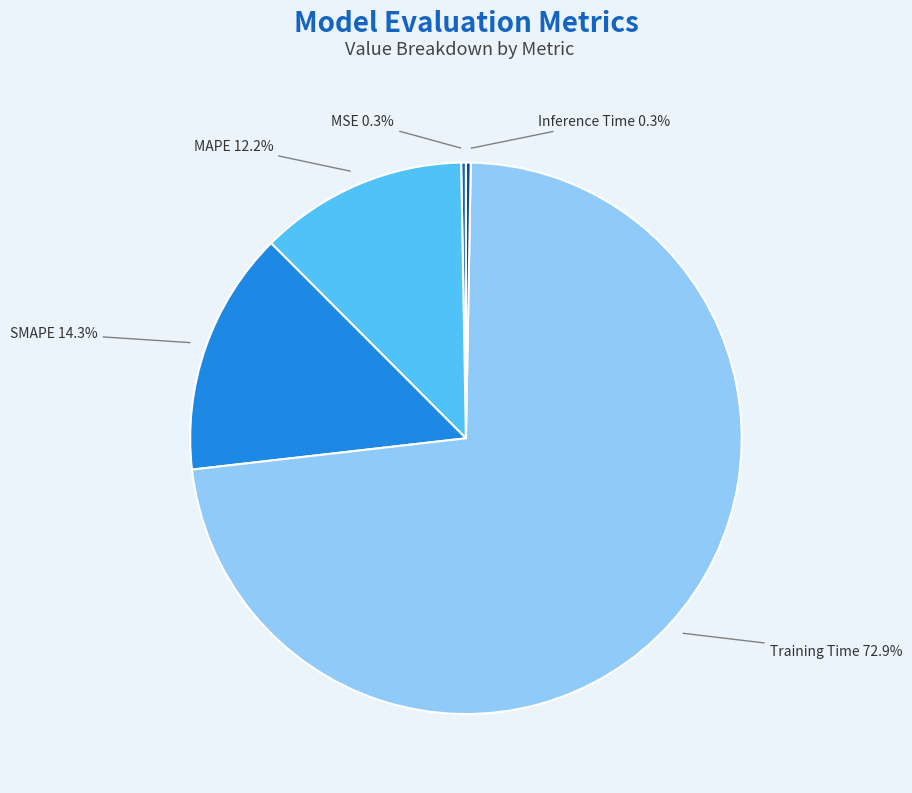

What percentage is NOT represented by SMAPE?

85.7%